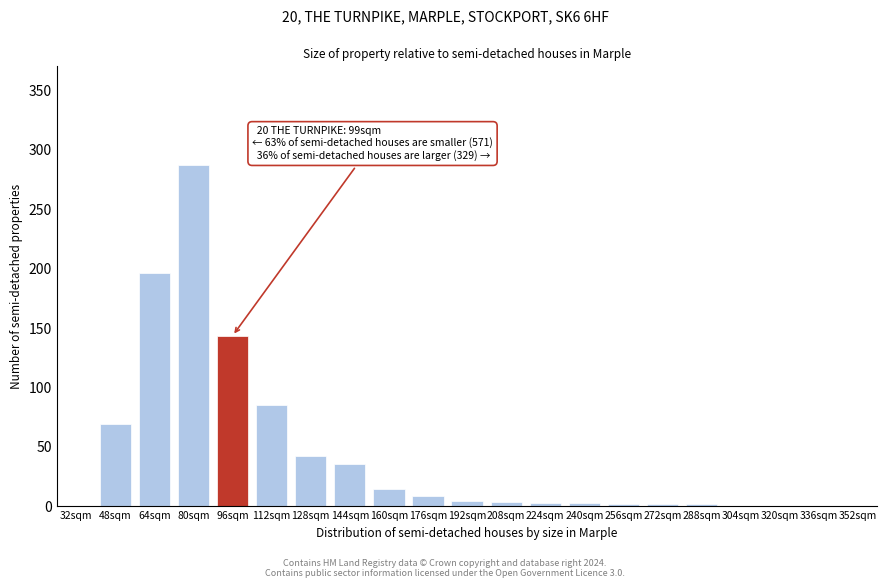

What is the sum of all values?

893